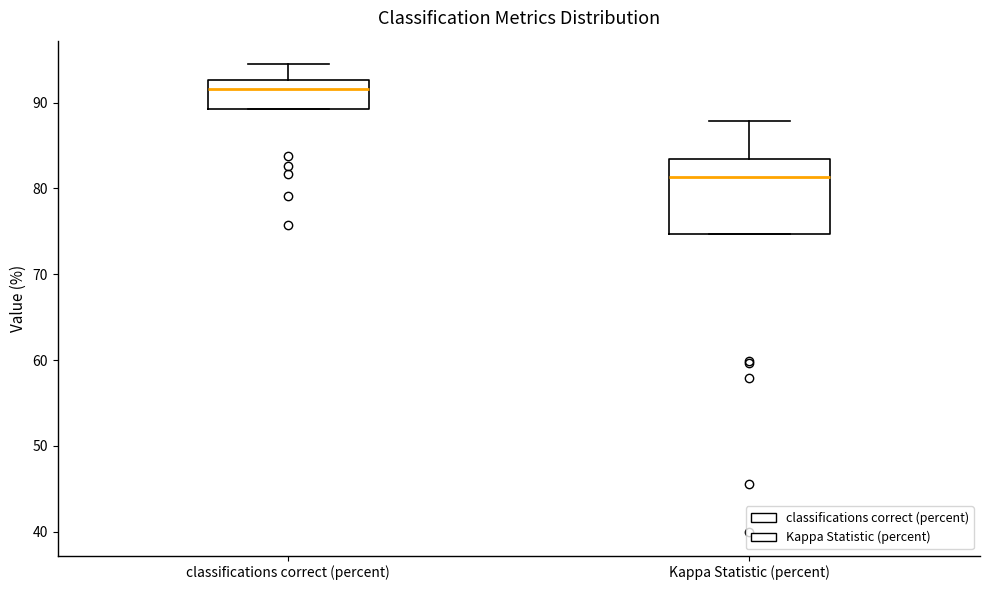

Where is the upper edge of the box for classifications correct (percent) on the y-axis? The values are not printed on the chart, so give them approximately, as read against the axis.

93